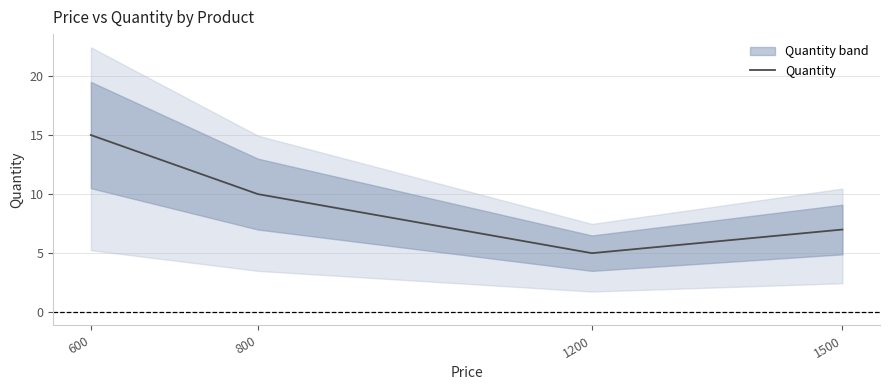

What is the change in value from 600 to 800?

-5